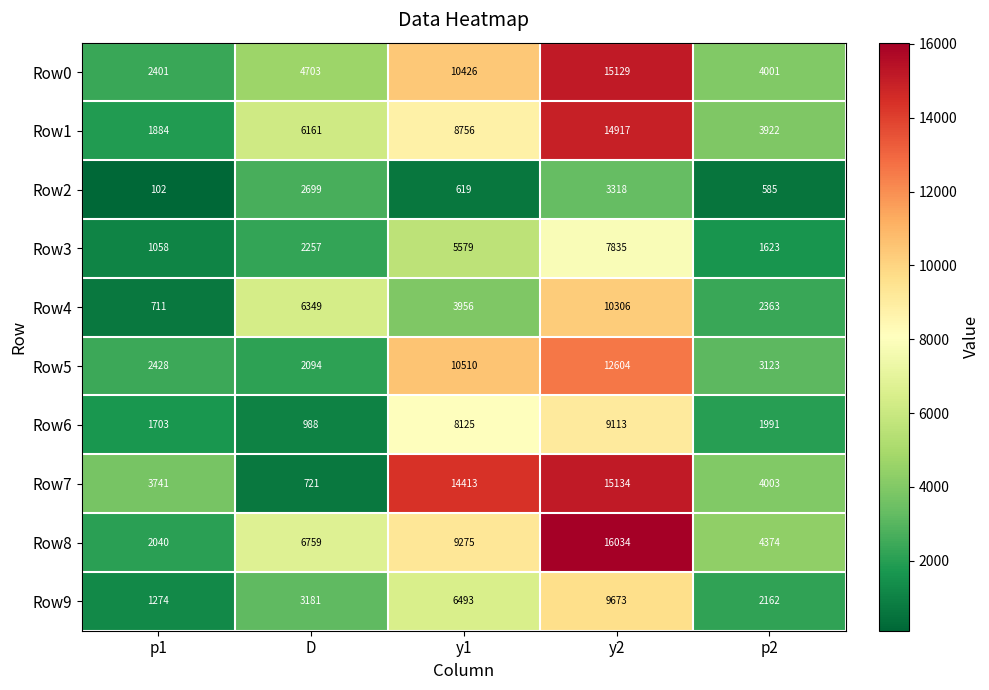

What is the average value of the Row9 series?

4557